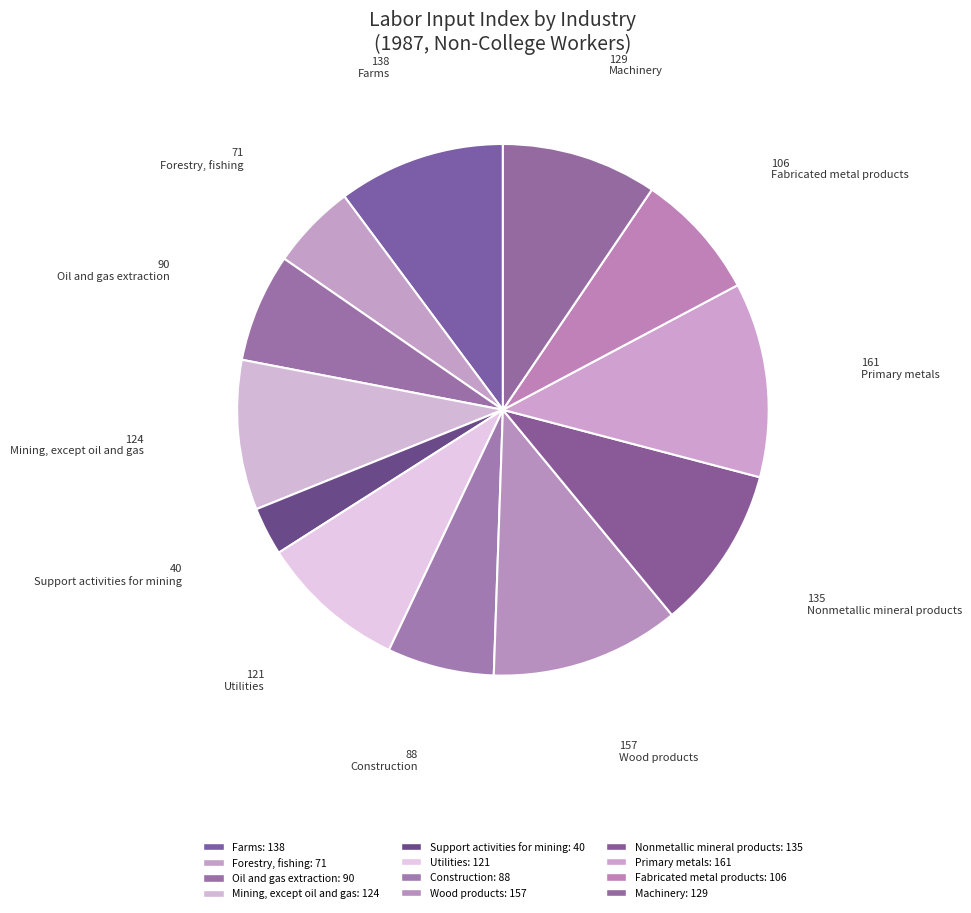

Do Primary metals and Utilities together represent more than half of the pie?

No